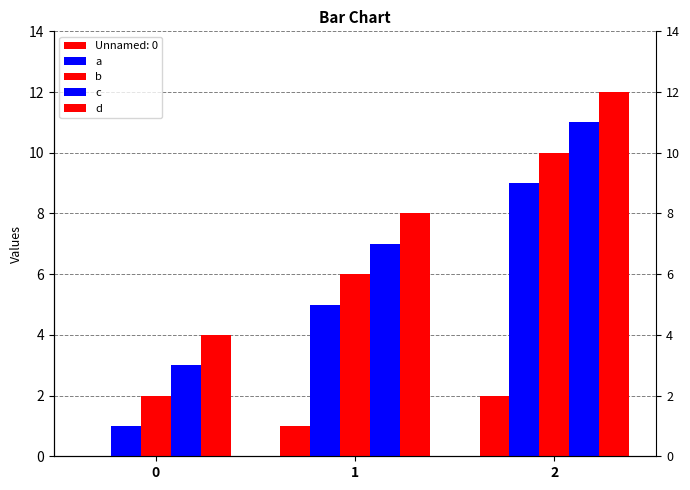

Are the bars horizontal?

No